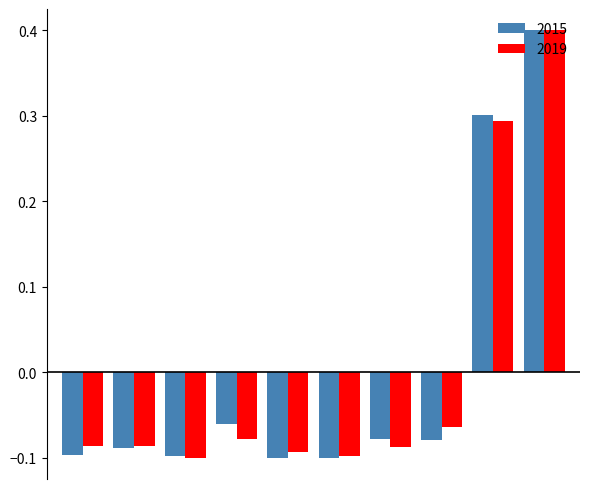

Are the bars grouped side by side (vs. stacked)?

Yes